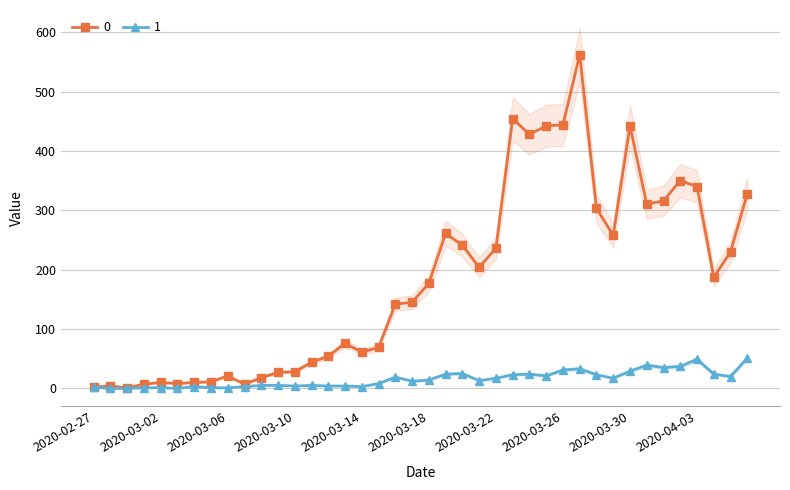

Where is 0 nearest to the value 281?

2020-03-19